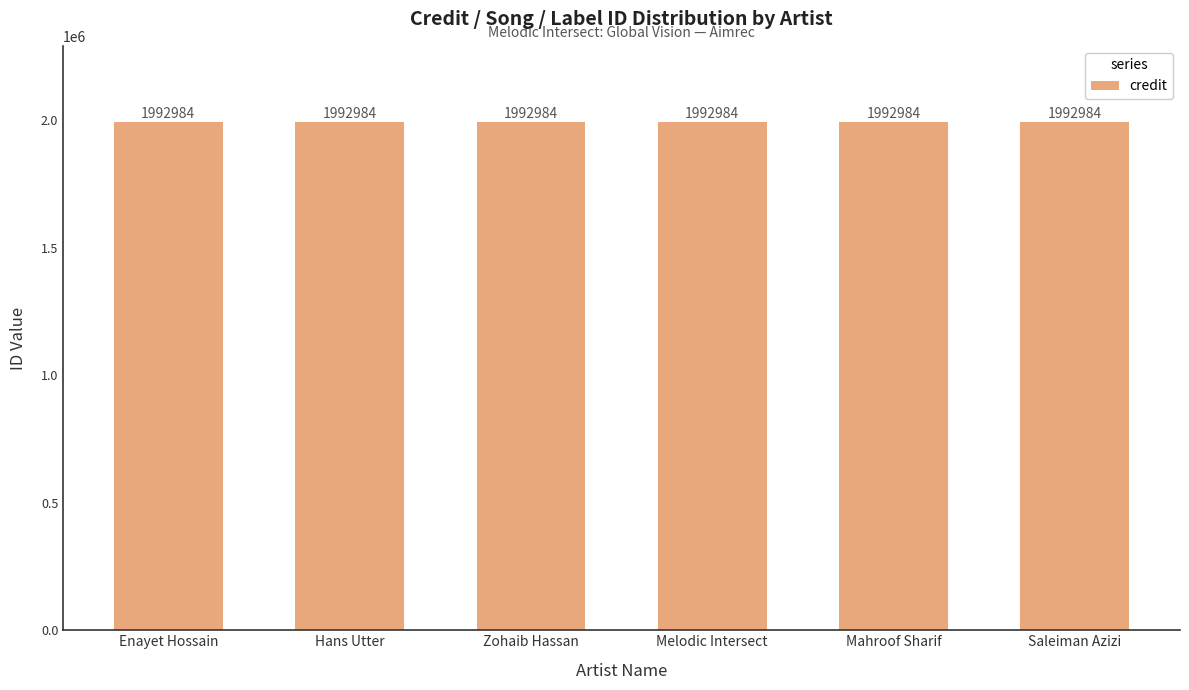

True or false: credit has a value of 1992984 at Zohaib Hassan.

True